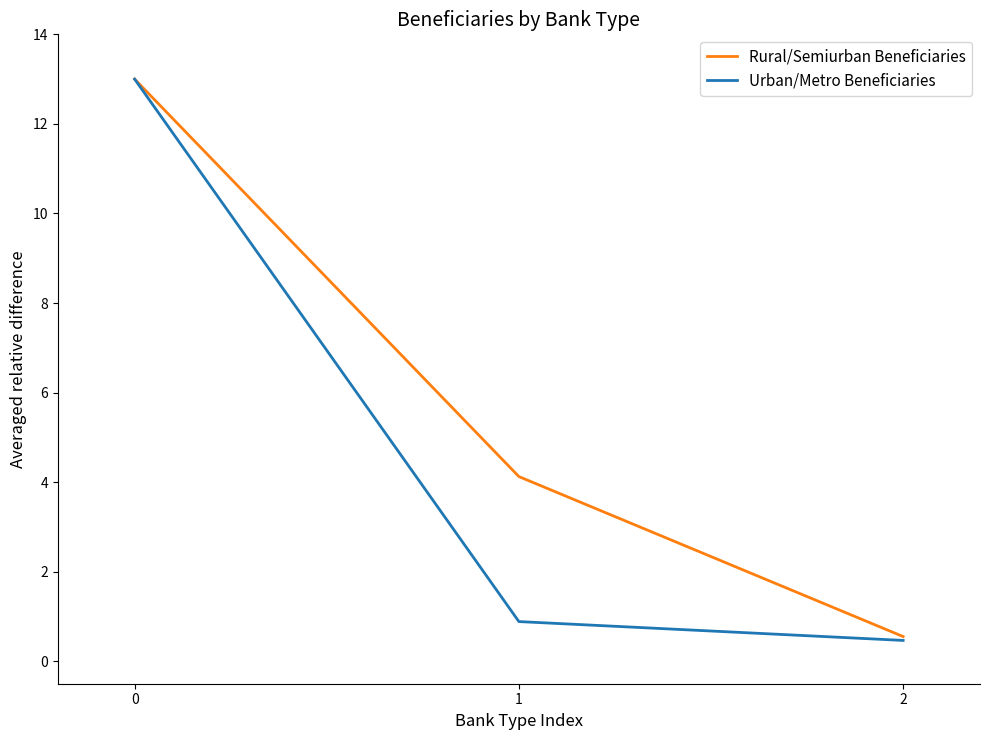

Reading left to right, transcribe all the data shown in this chart.

Rural/Semiurban Beneficiaries: 13.0	4.1	0.6
Urban/Metro Beneficiaries: 13.0	0.9	0.5